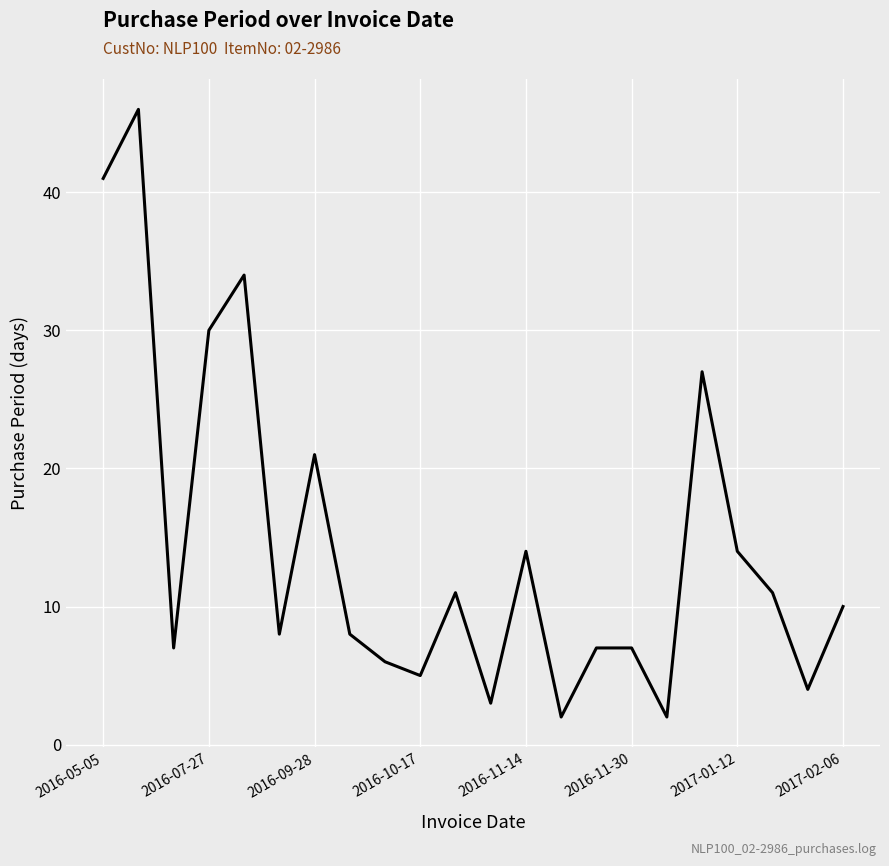

What is the greatest value displayed?

46